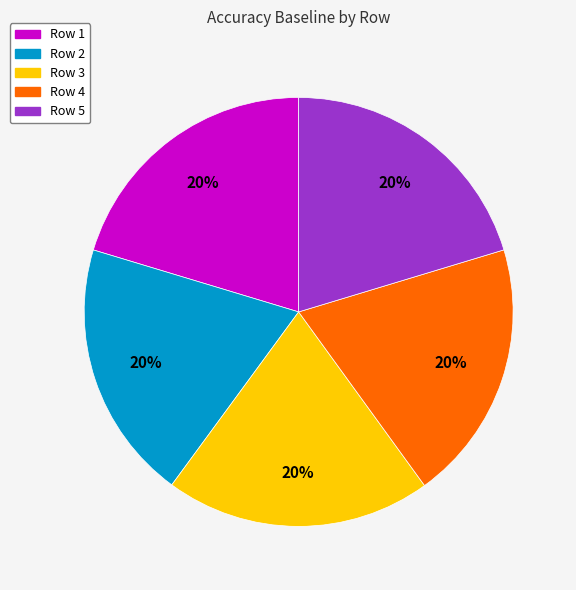

Is it true that Row 1 is 20% of the pie?

True